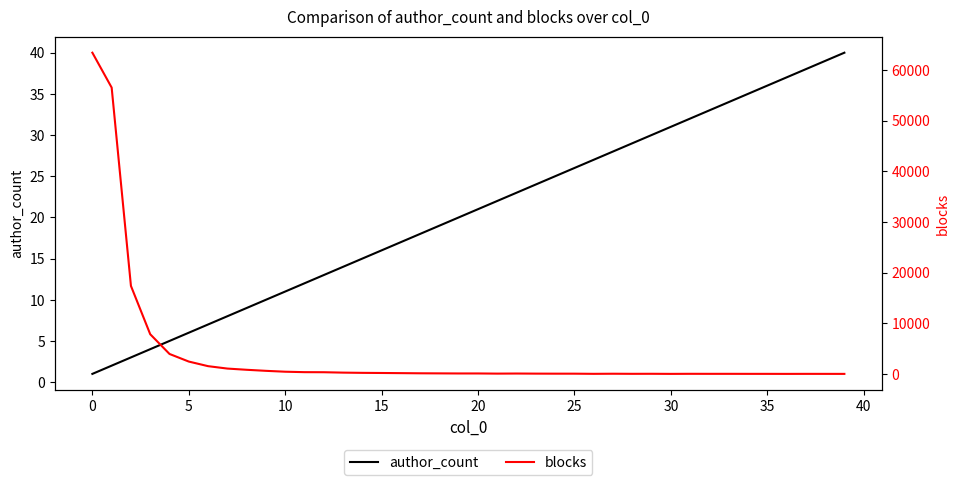

How many data points in blocks are above 101?

19